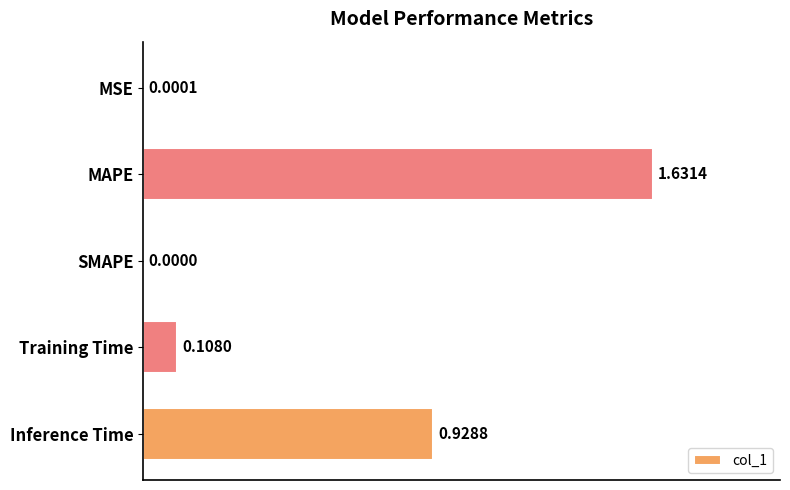

At which label is the value closest to 0?

SMAPE